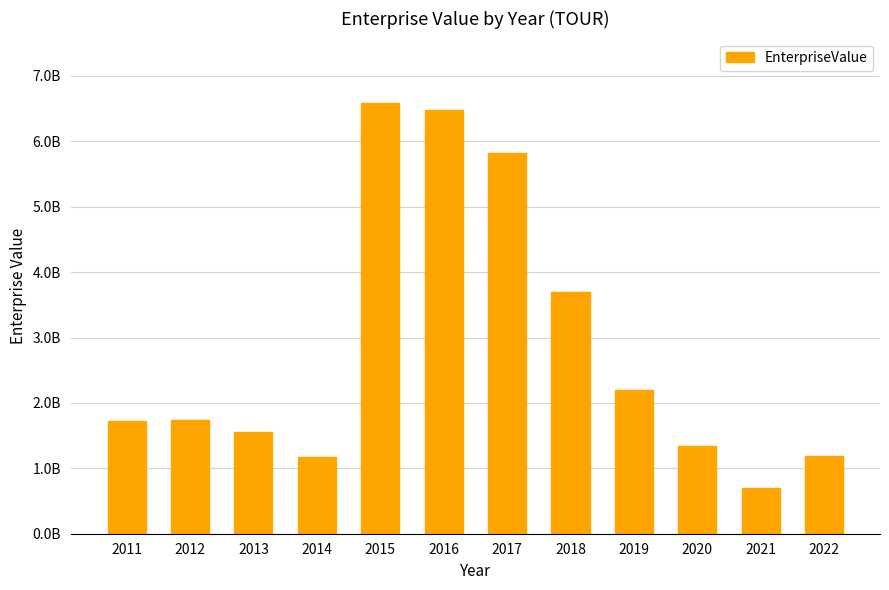

List the labels in order of value, smallest first.

2021, 2014, 2022, 2020, 2013, 2011, 2012, 2019, 2018, 2017, 2016, 2015